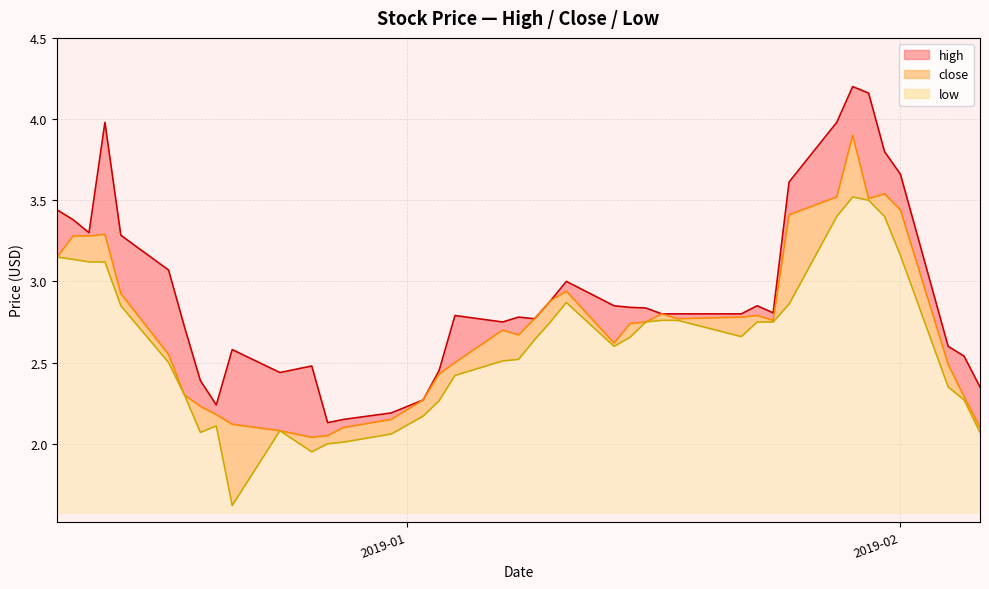

Is it true that close equals 0.8 at 9?

False